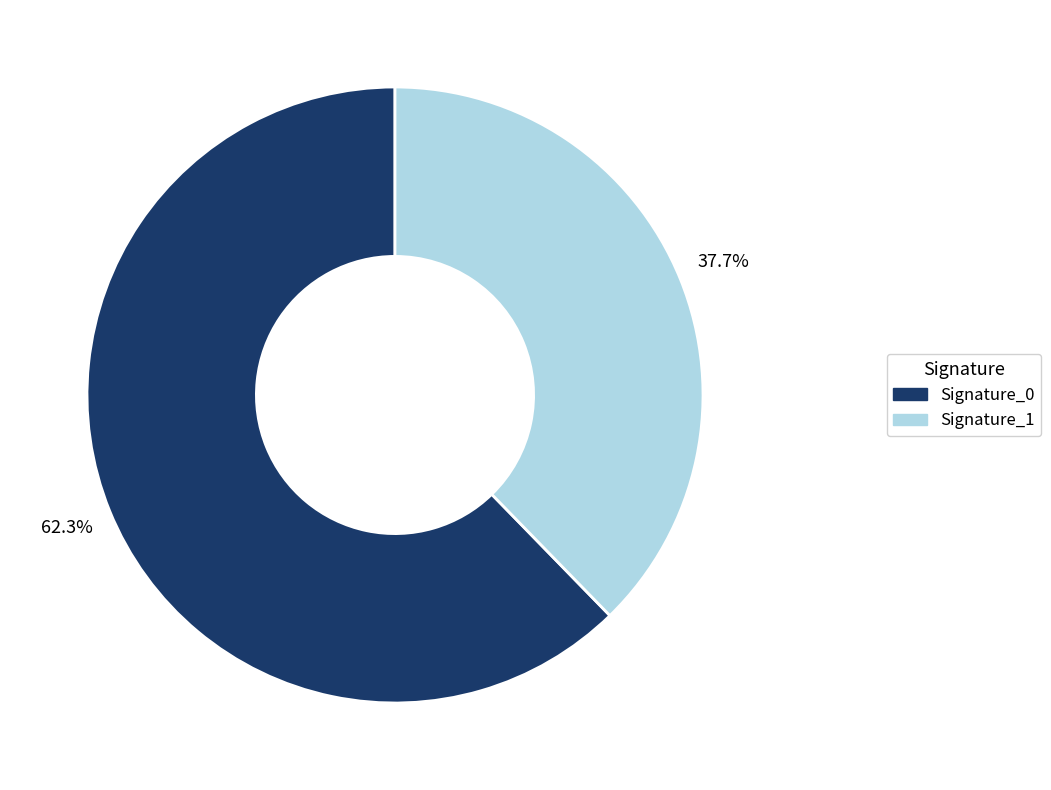

Which slice represents more than half of the pie?

Signature_0